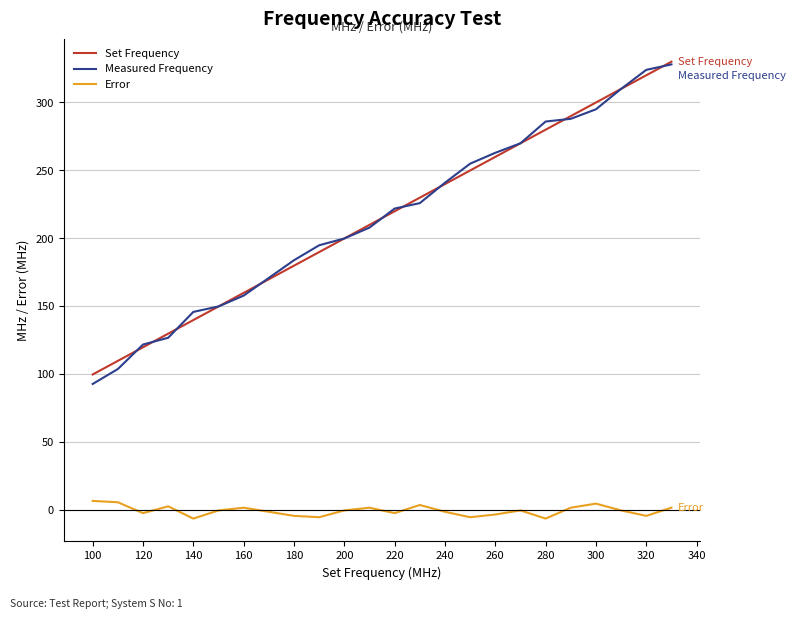

What is the sum of all Set Frequency values?

5160